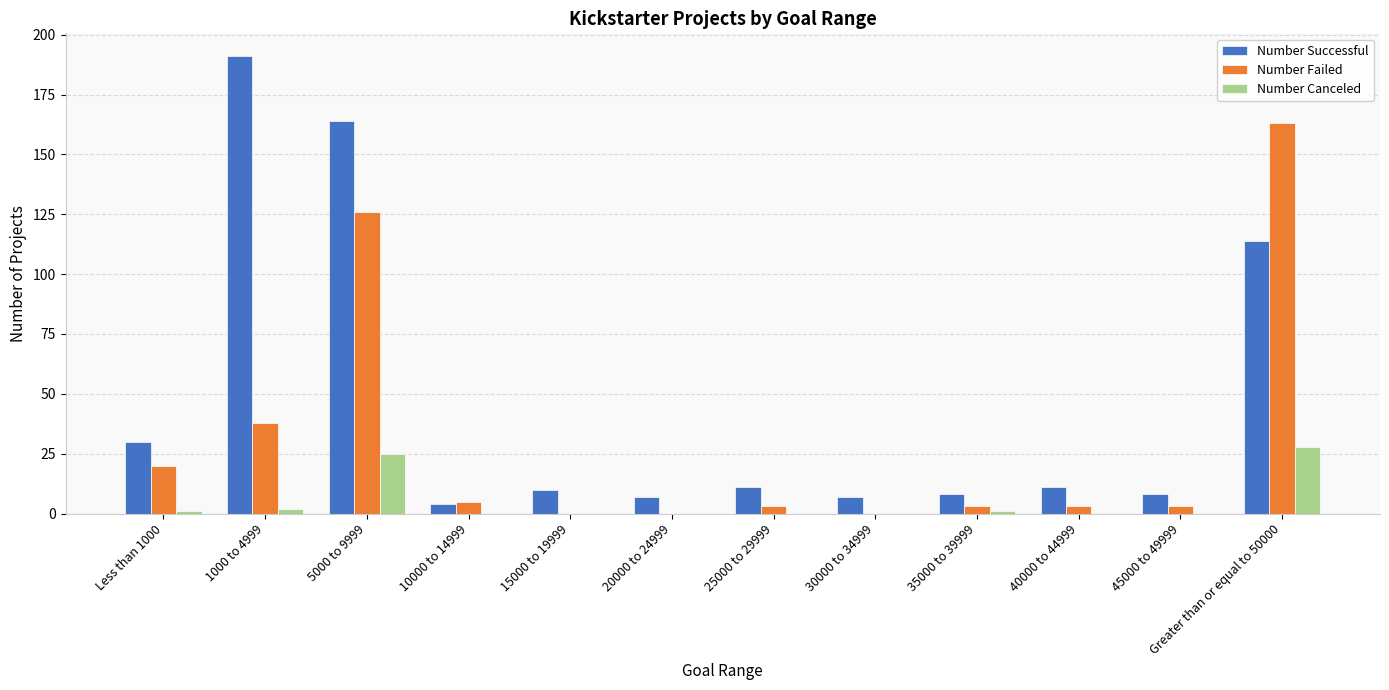

At which category does the chart reach its peak across all series?

1000 to 4999